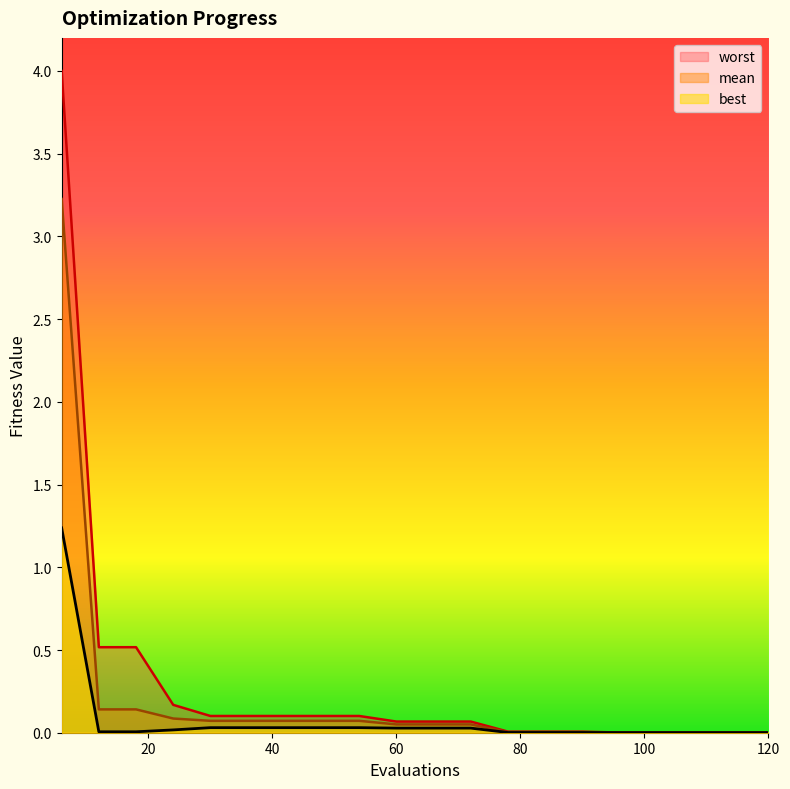

What is the highest value of the worst series?

4.0